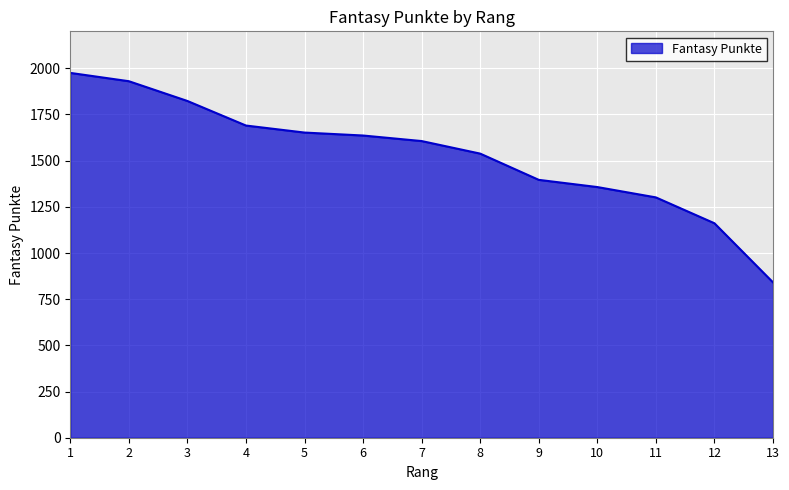

True or false: the data has more than 2 interior local peaks.

False